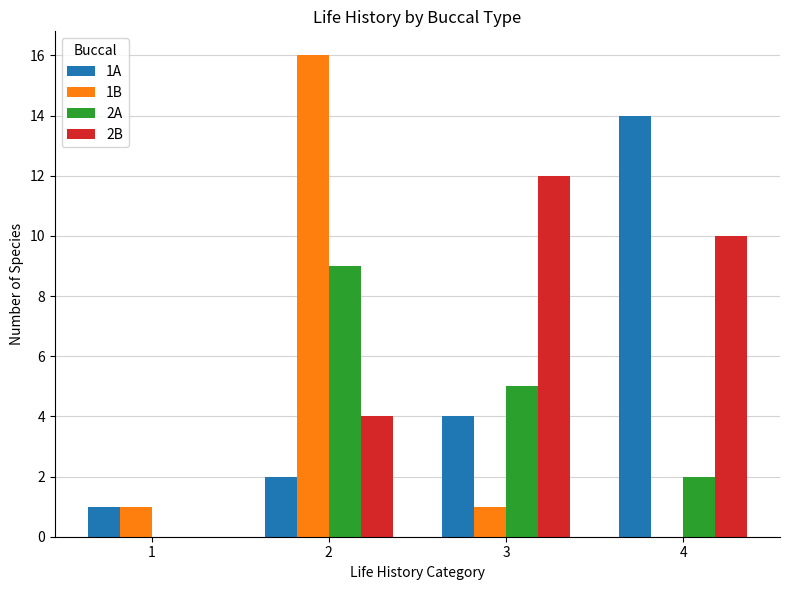

Between 1 and 3, which series saw the biggest shift?

2B